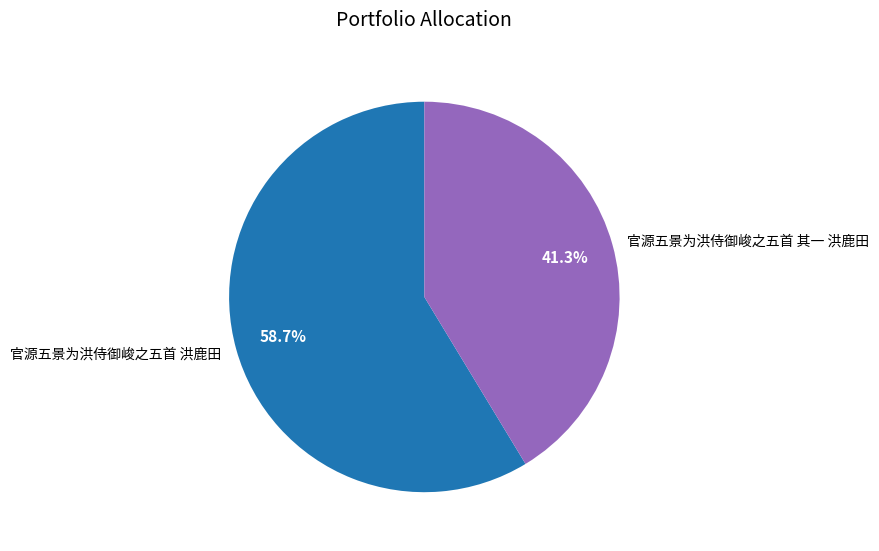

Is there any slice that represents more than half of the pie?

Yes